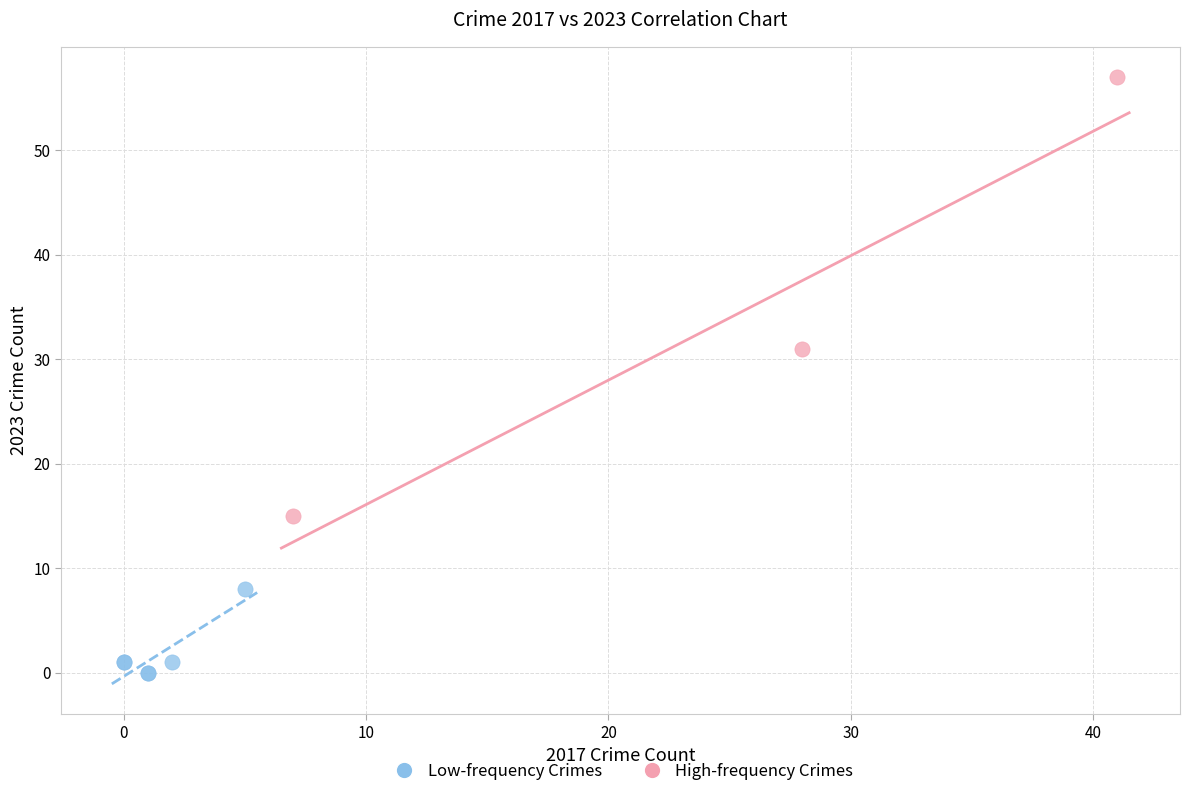

Which series contains the lowest Y value?

Low-frequency Crimes